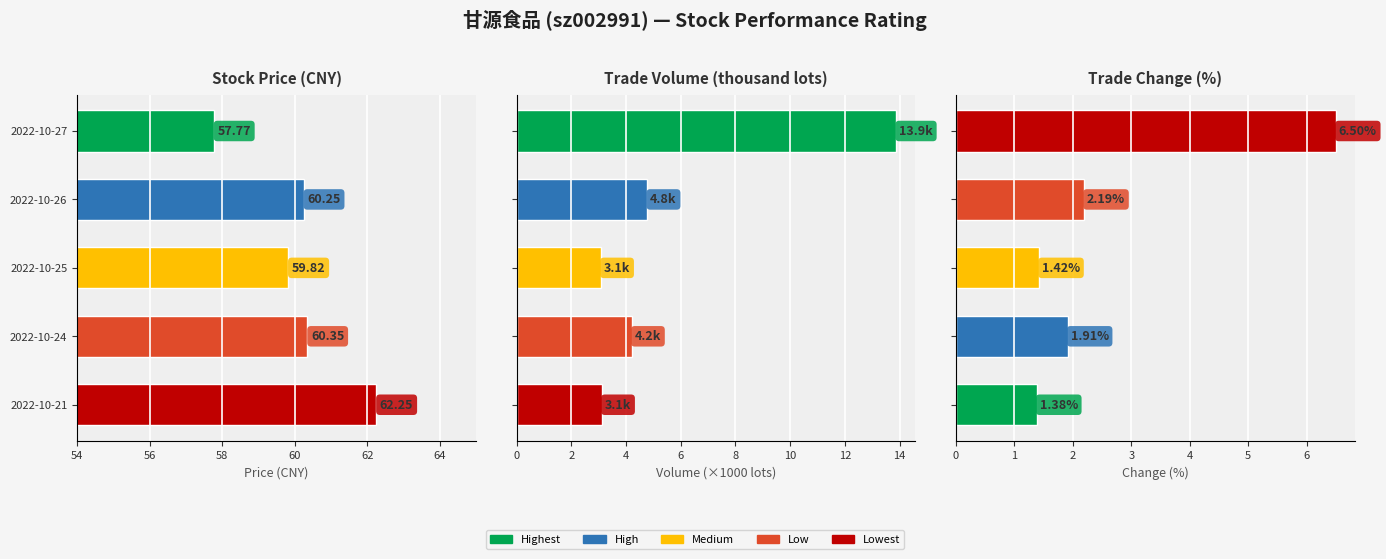

Reading left to right, extract all data points from this chart.

price: 57.8	60.2	59.8	60.4	62.2
t_volume: 13.9	4.8	3.1	4.2	3.1
t_change: 6.5	2.2	1.4	1.9	1.4